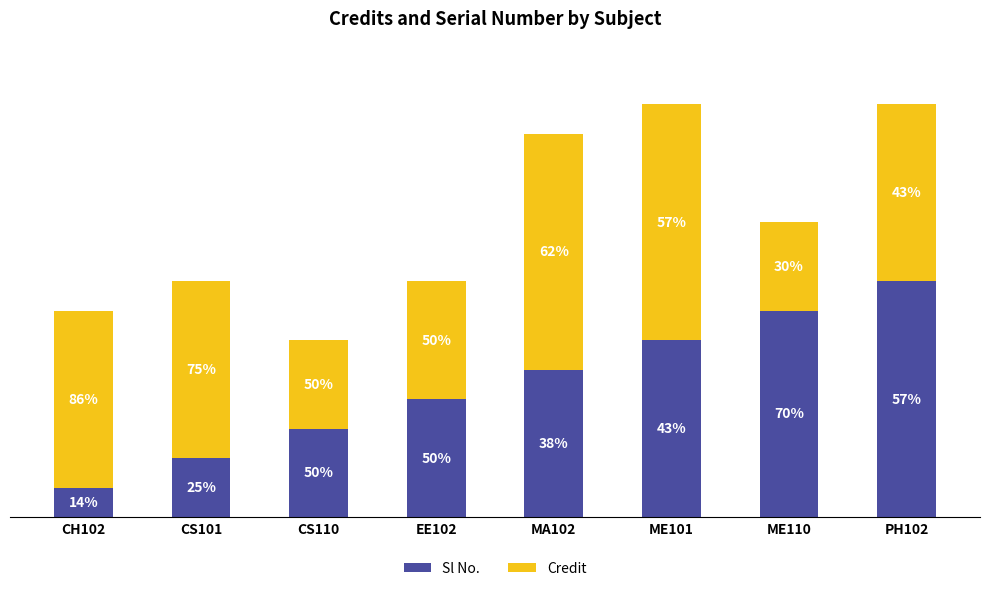

At which label does Sl No. reach its minimum?

CH102